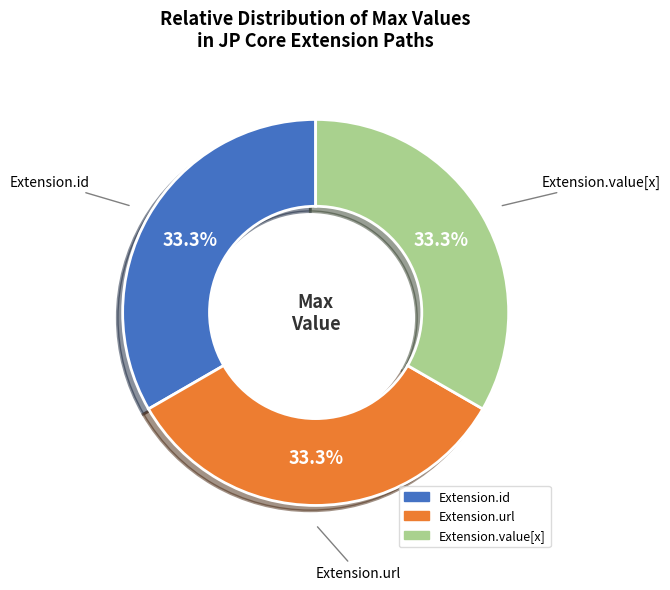

Is there a majority slice in this chart?

No